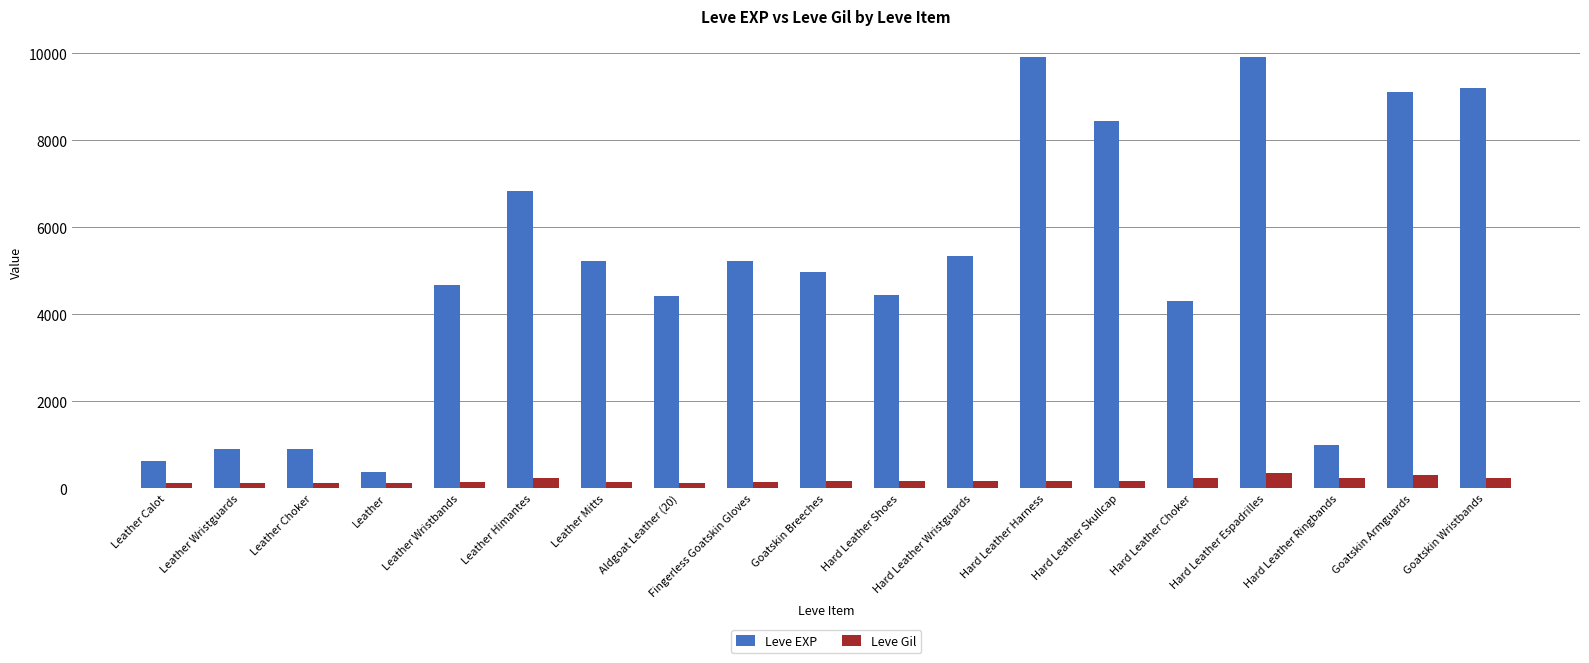

What is the average value of the Leve EXP series?

5037